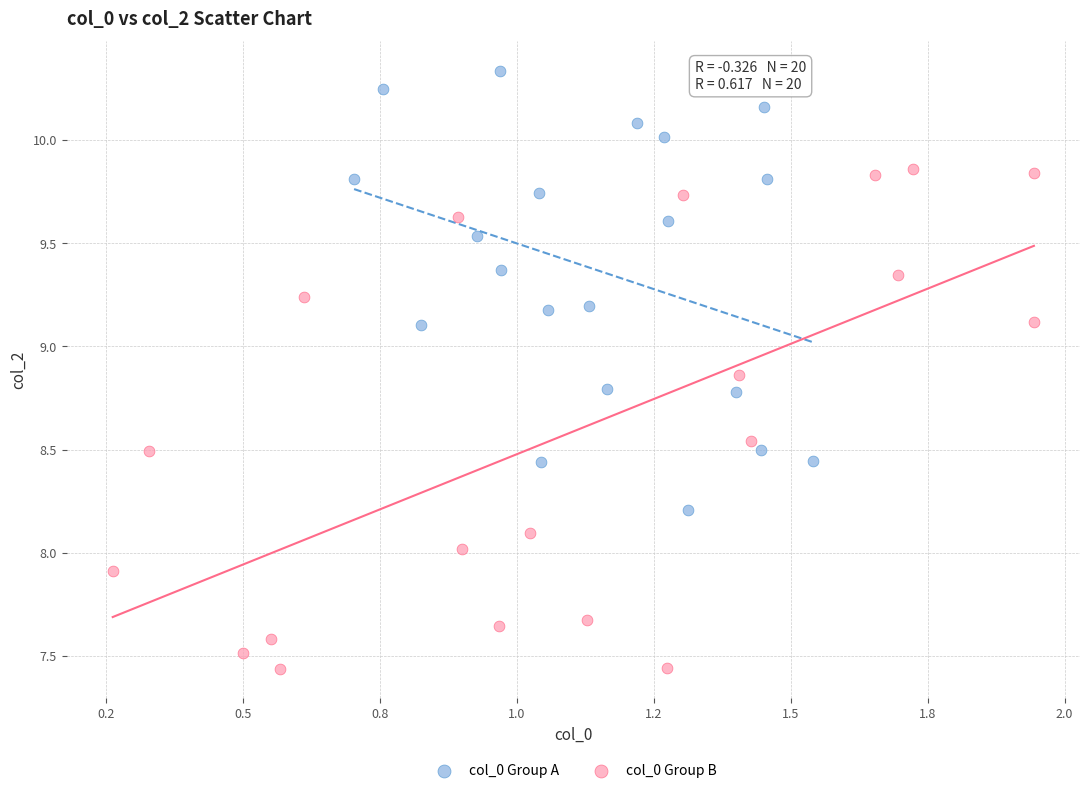

What are all the series names shown in the legend?

col_0 Group A, col_0 Group B